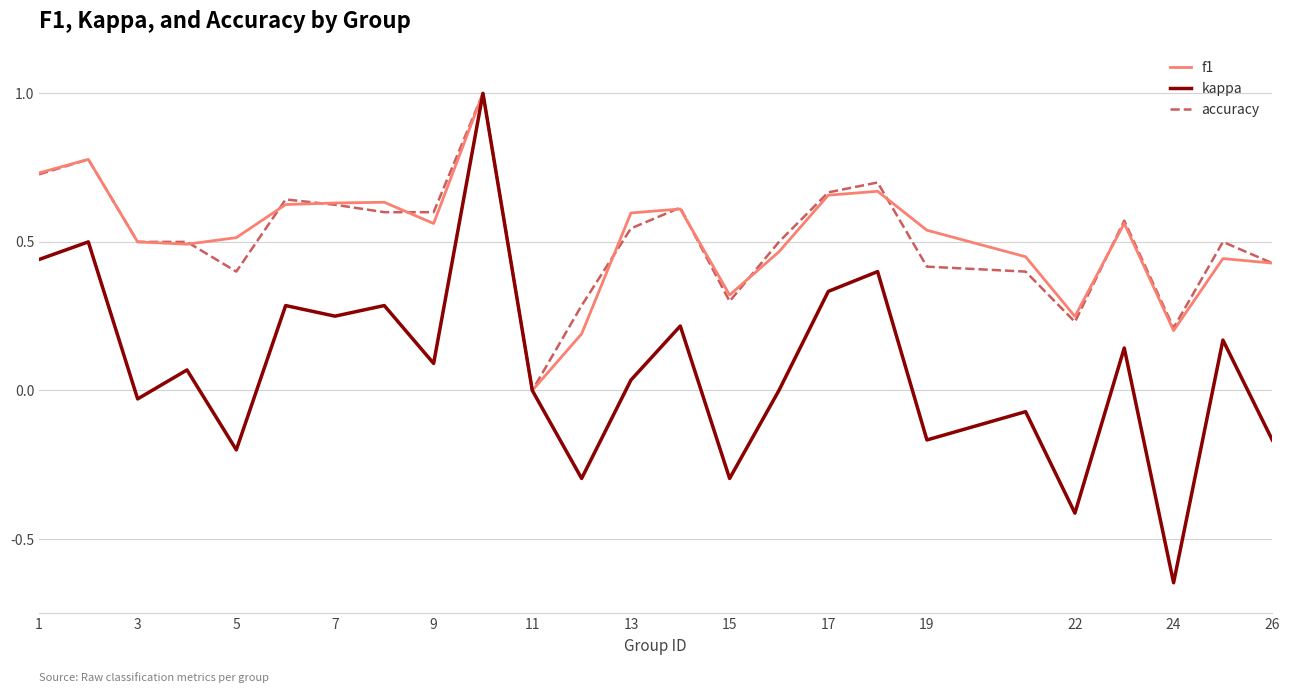

True or false: accuracy and f1 cross at least once.

True